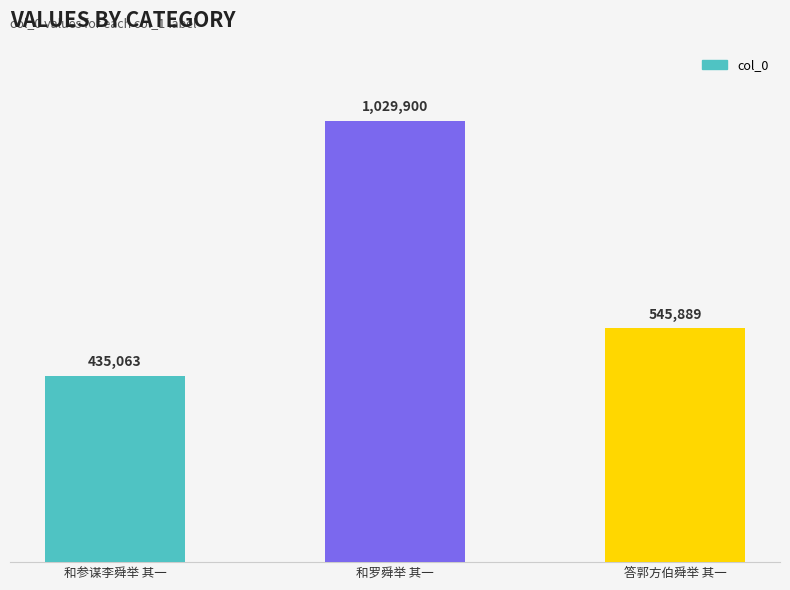

Are the bars grouped side by side (vs. stacked)?

No